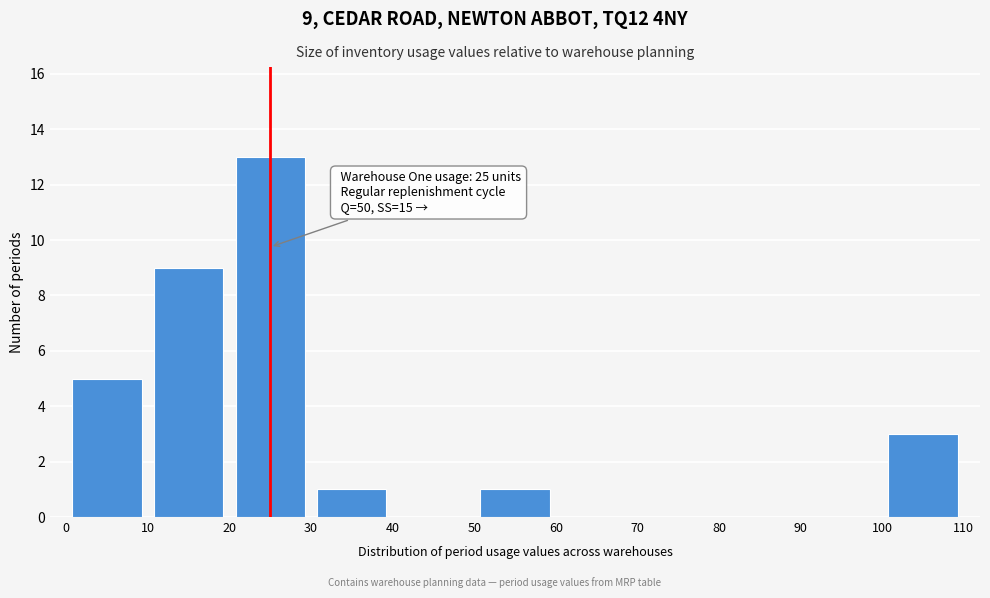

Which range on the x-axis has the tallest bar?

20 to 30